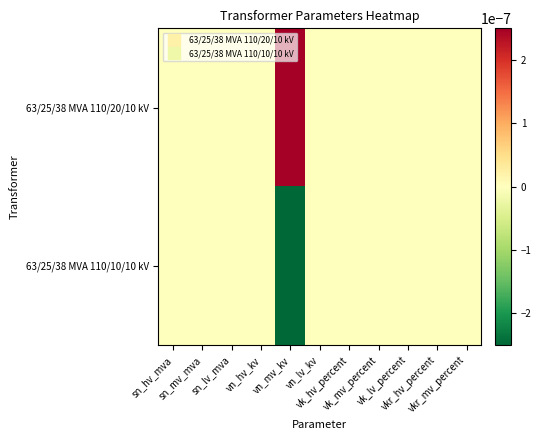

Rank the series by their maximum value, from highest to lowest.

63/25/38 MVA 110/20/10 kV, 63/25/38 MVA 110/10/10 kV